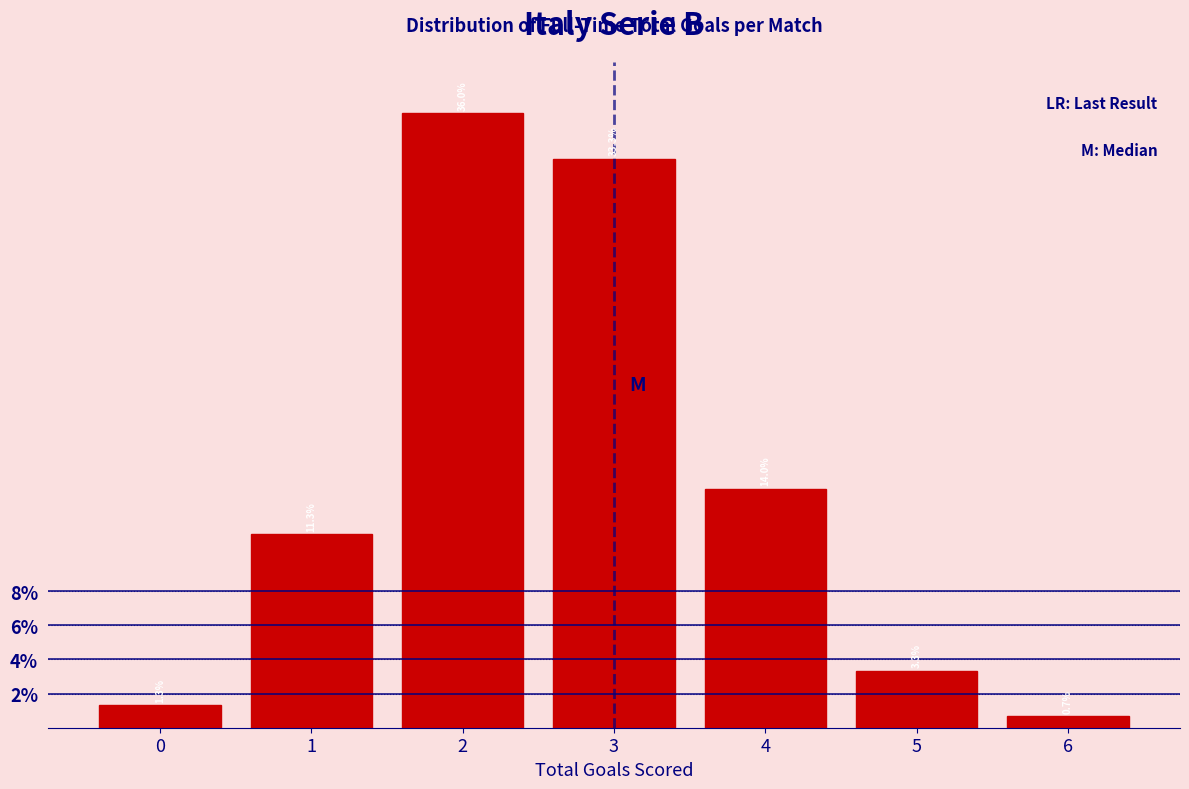

Over which range of the x-axis is the bar tallest?

1.5 to 2.5